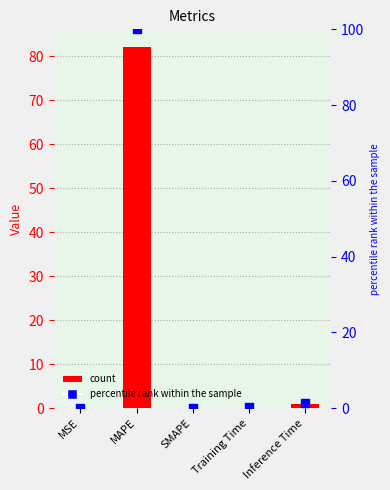

Which series contains the lowest Y value?

col_1